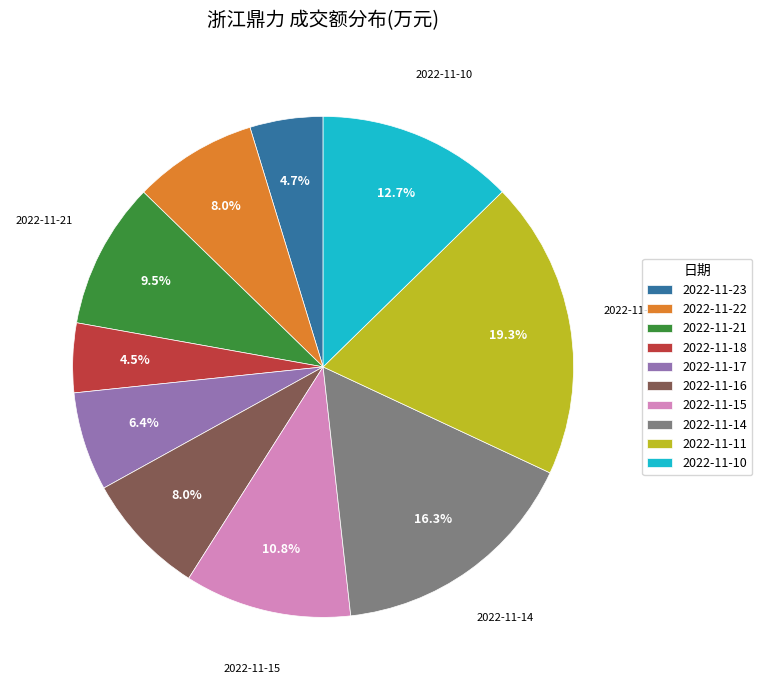

Which category has the biggest portion of the pie?

2022-11-11